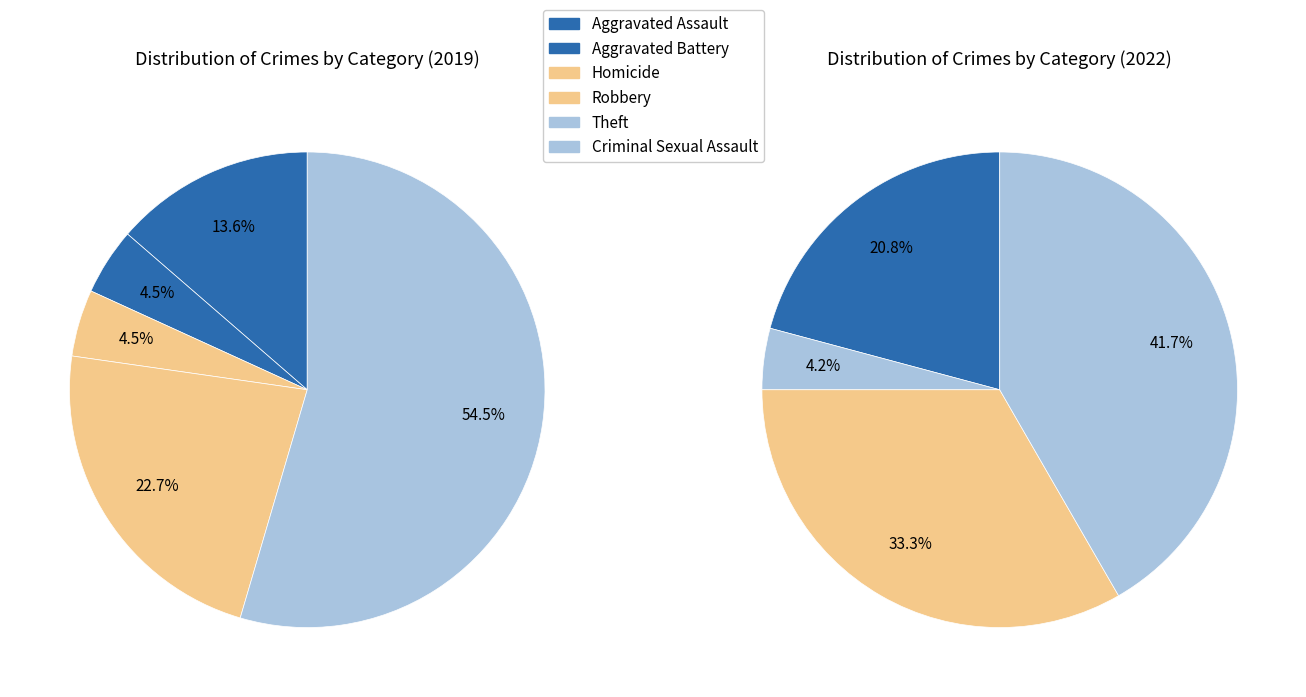

What percentage is the 3 slice, to the nearest percent?

4%